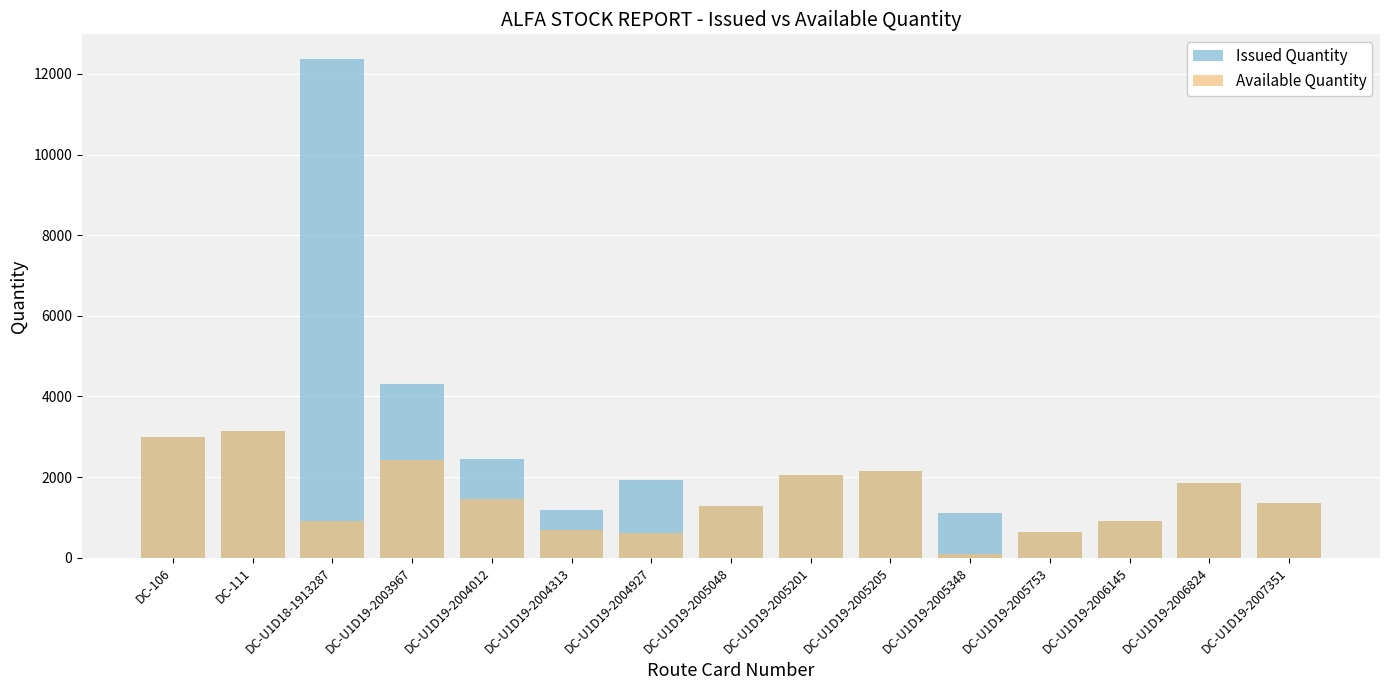

What is the lowest value of the Available Quantity series?

100